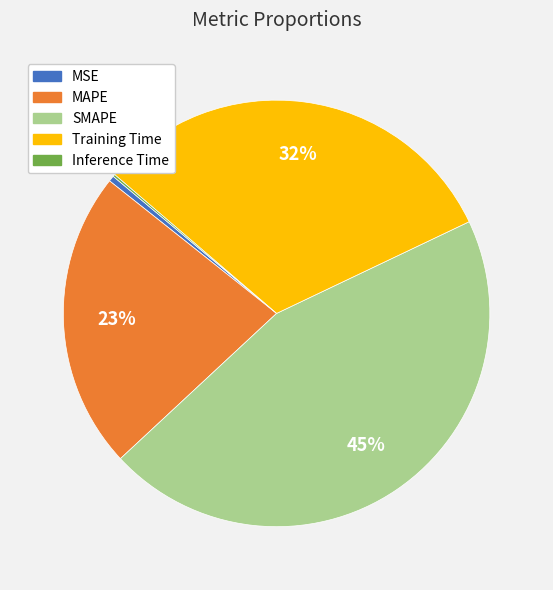

Which category has the biggest portion of the pie?

SMAPE